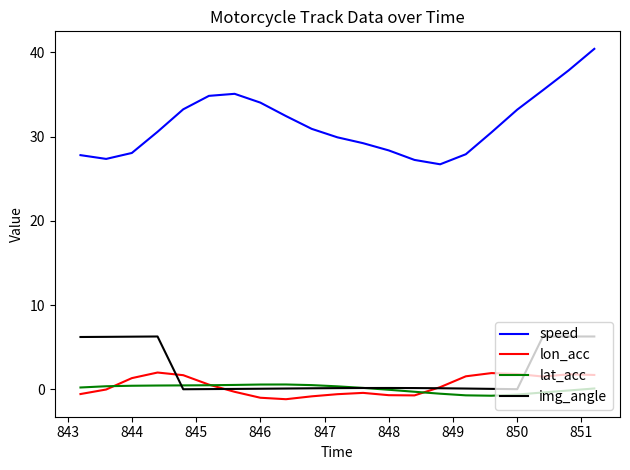

Which series has the largest total across all categories?

speed